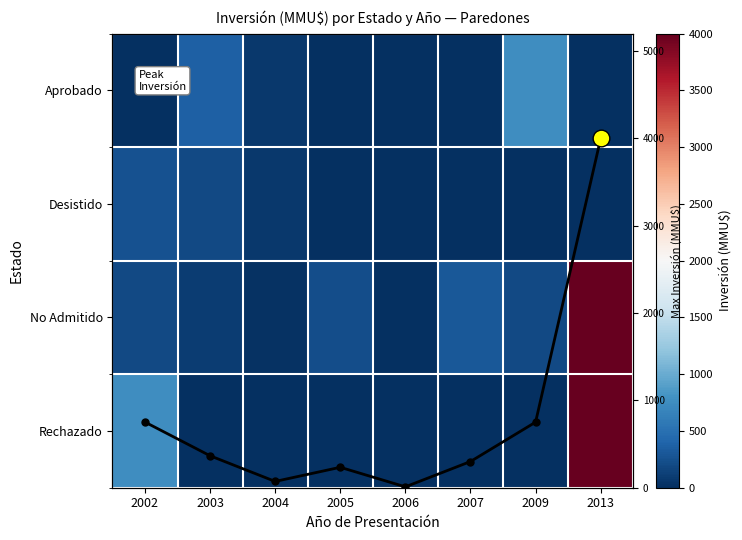

Which category has the highest value across all series?

2013